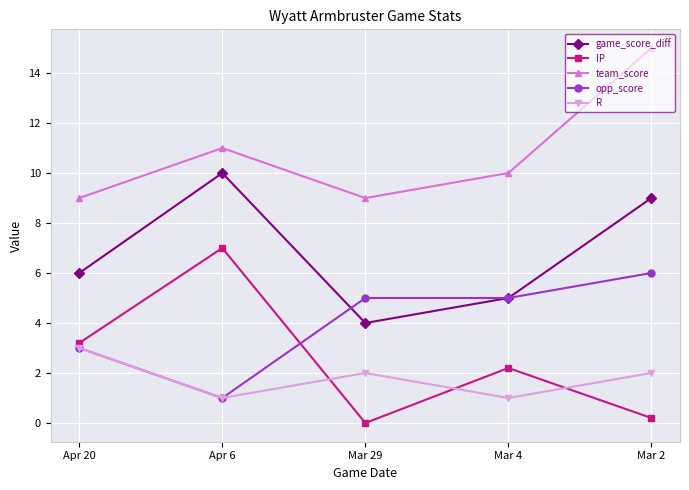

Where does the IP series first go above 2?

Apr 20